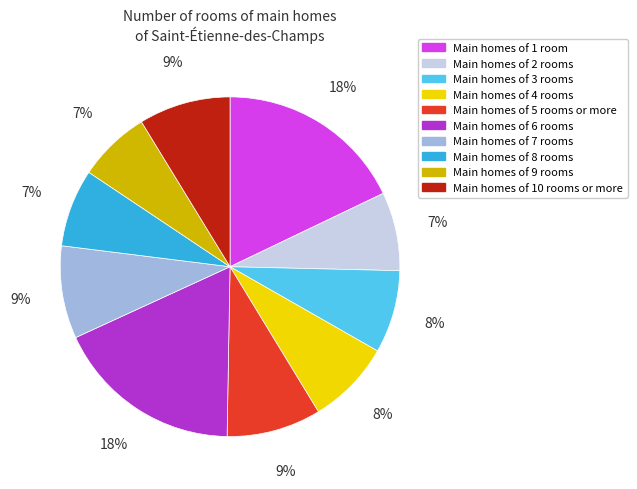

To the nearest percent, what is the difference between the largest and smallest slice percentages?

11%